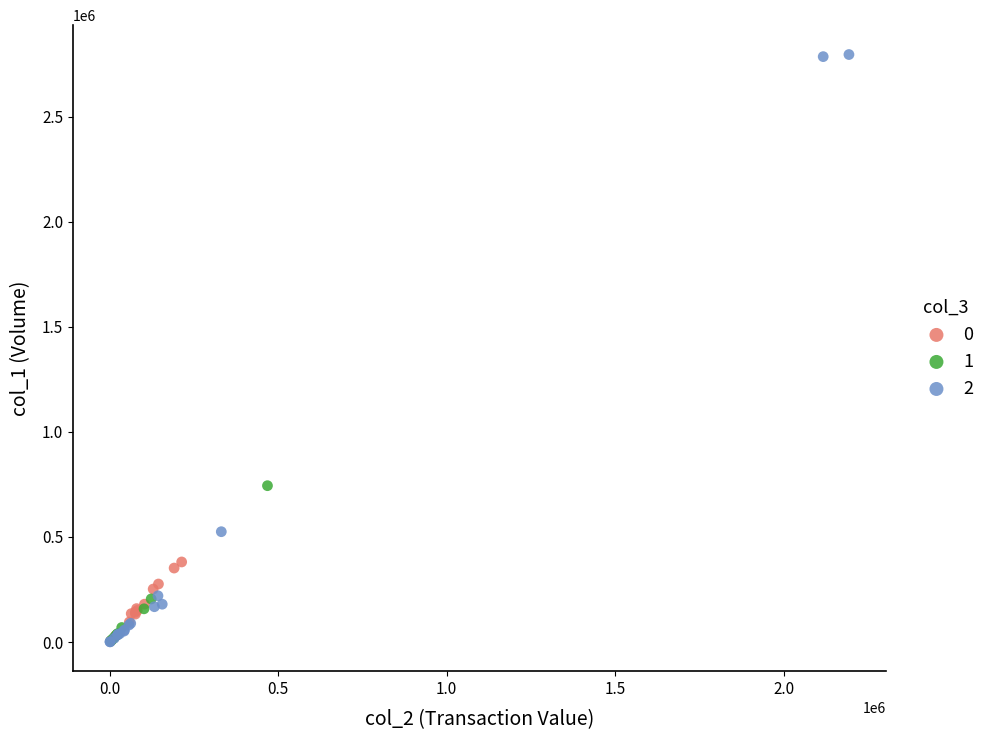

What are all the series names shown in the legend?

0, 1, 2